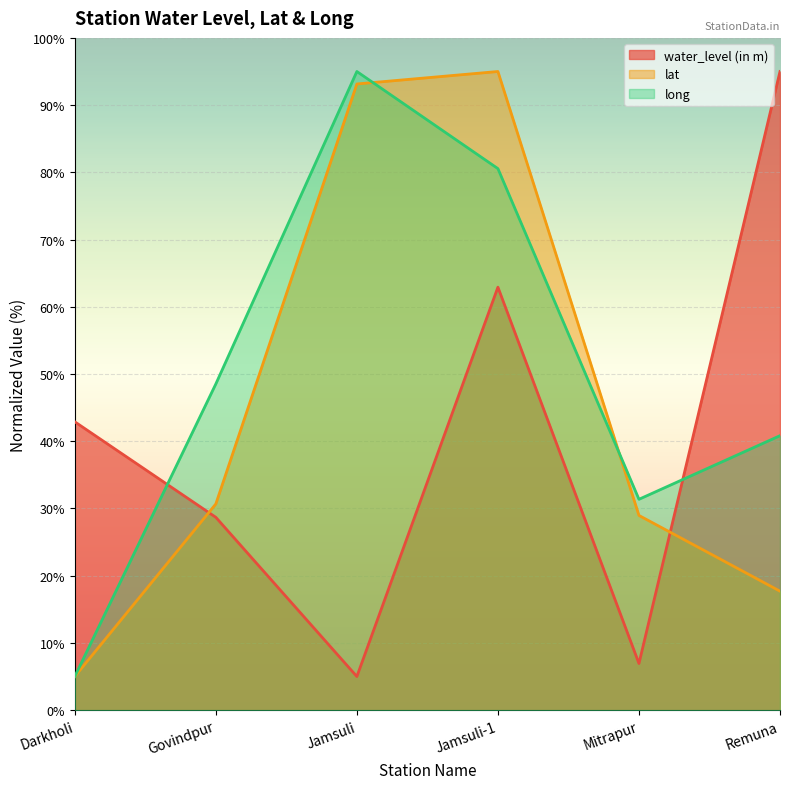

What is the total value across all series at Remuna?

153.5